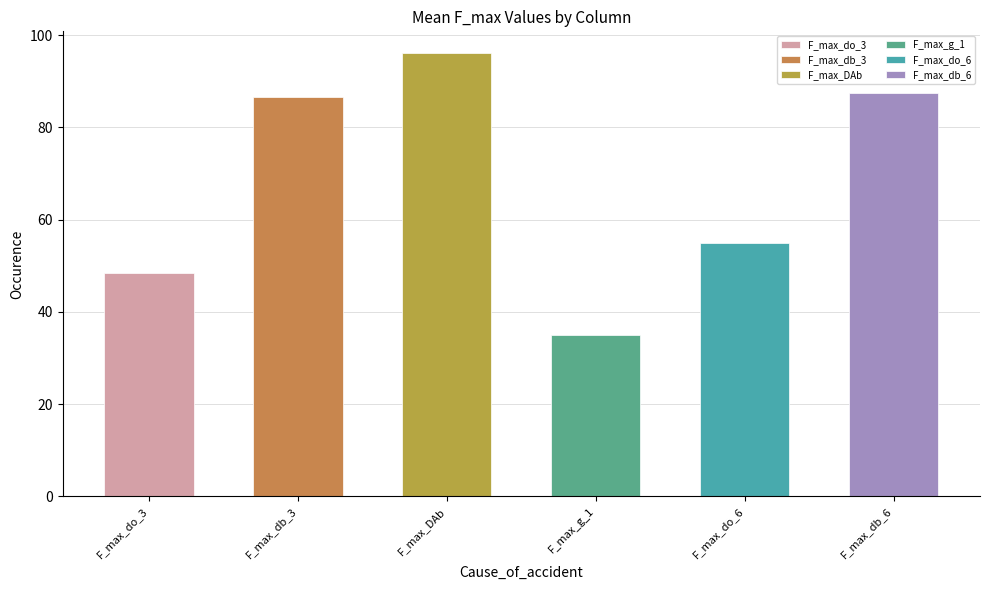

The value at F_max_DAb is 24.0. True or false?

False